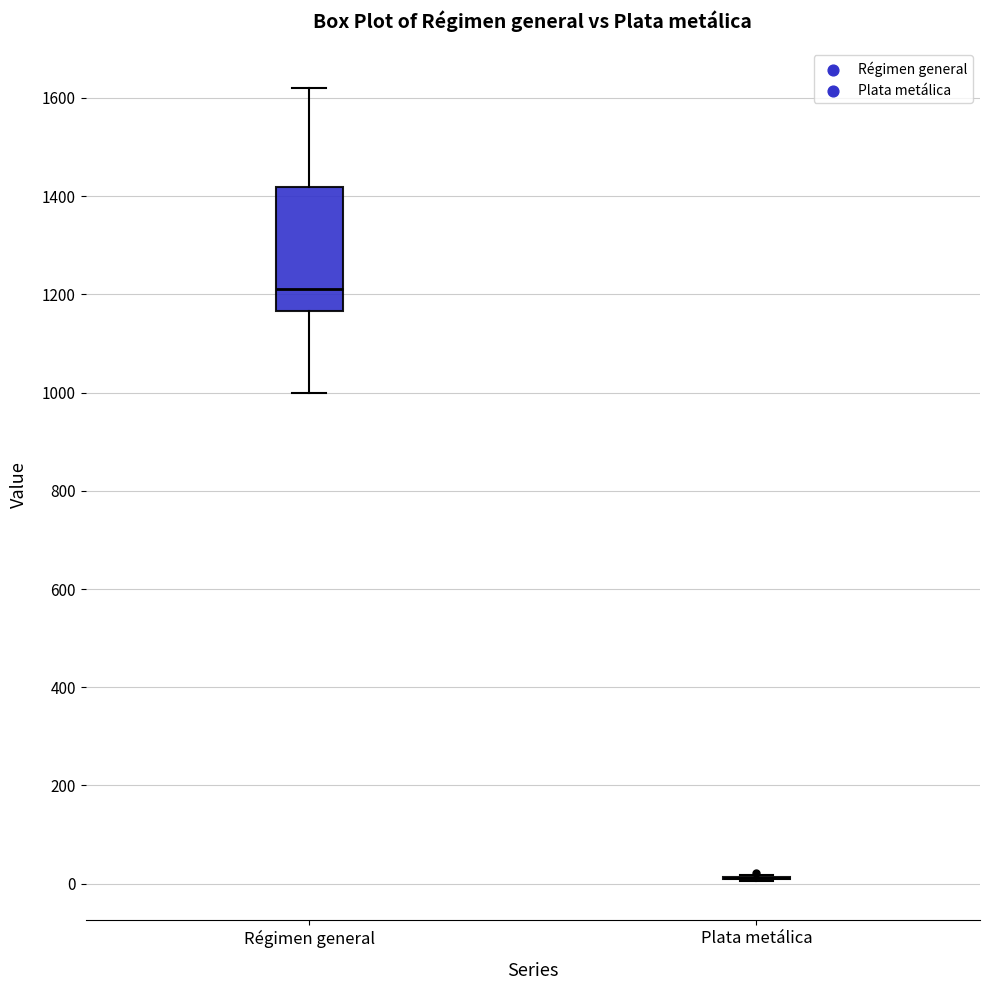

Reading left to right, transcribe this box plot: for each box, give where its median line is, the range the box spans, and where its two whiskers end, as read against the y-axis. The values are not printed on the chart, so give them approximately, as read against the axis.

Régimen general: median 1220, box 1160 to 1420, whiskers 1000 to 1620
Plata metálica: box collapsed to a line at 20, whiskers 0 to 20